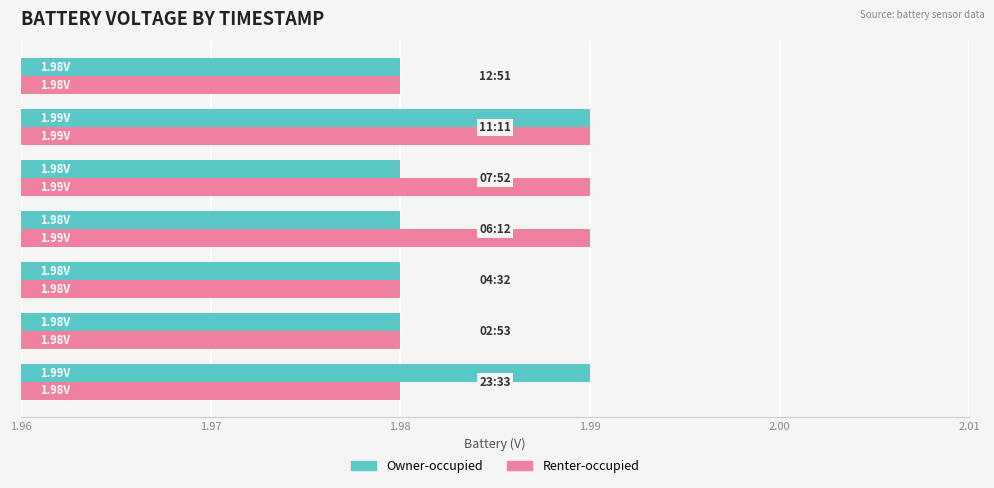

At how many categories does at least one series exceed 1?

7